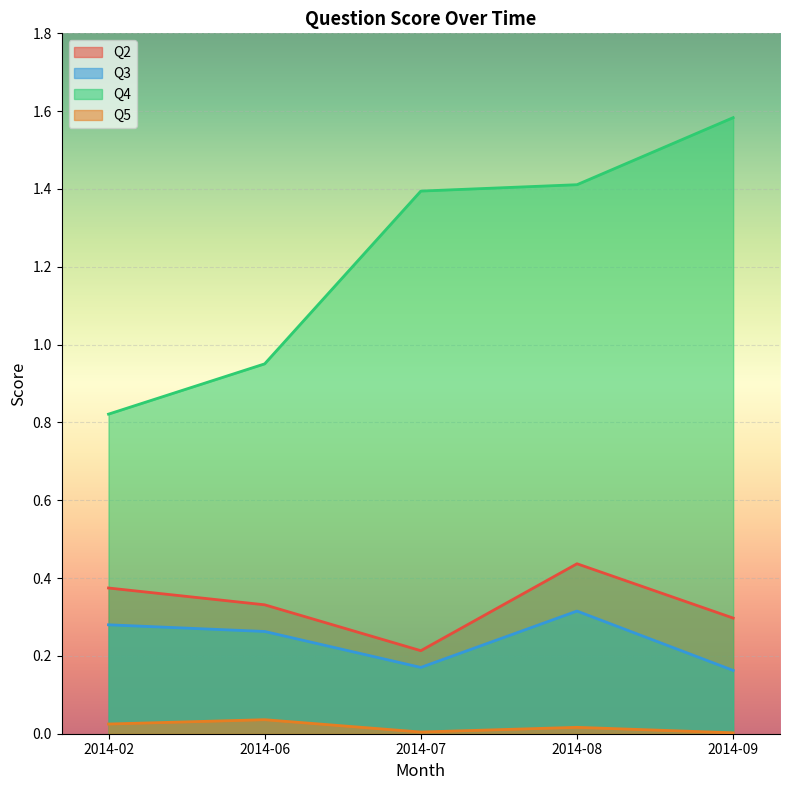

Rank the series at 2014-02 from lowest to highest value.

Q5, Q3, Q2, Q4